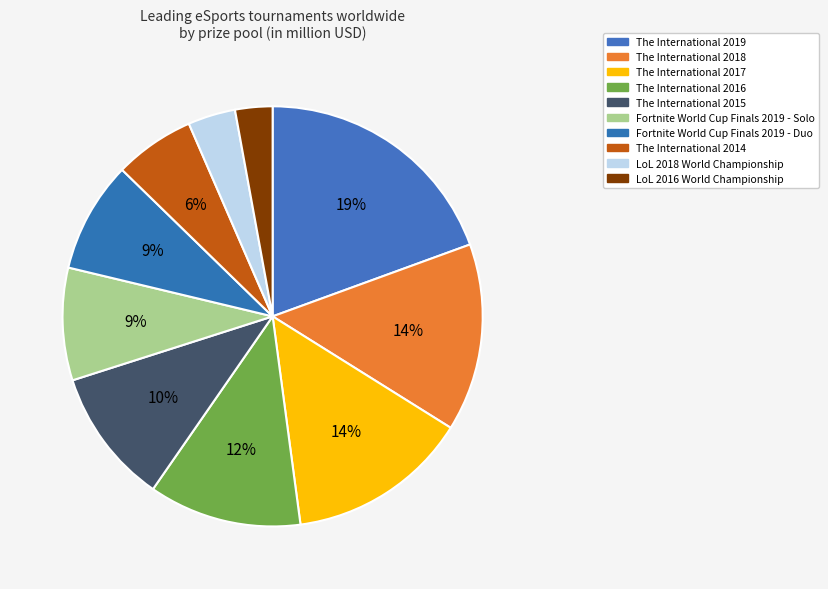

To the nearest percent, what is the average slice percentage?

10%